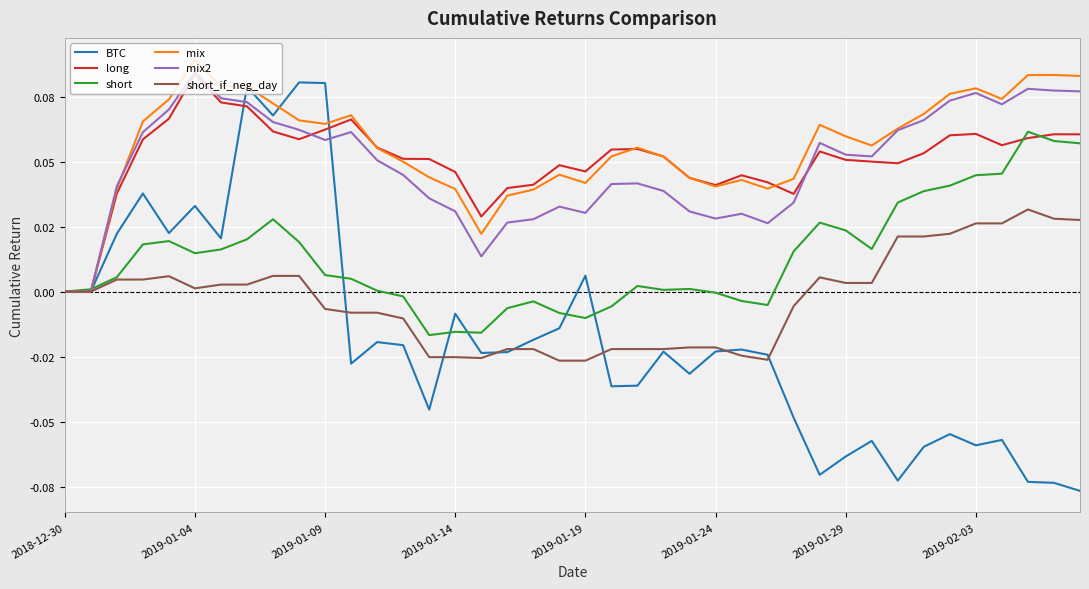

Rank the series by their maximum value, from highest to lowest.

mix, mix2, long, BTC, short, short_if_neg_day